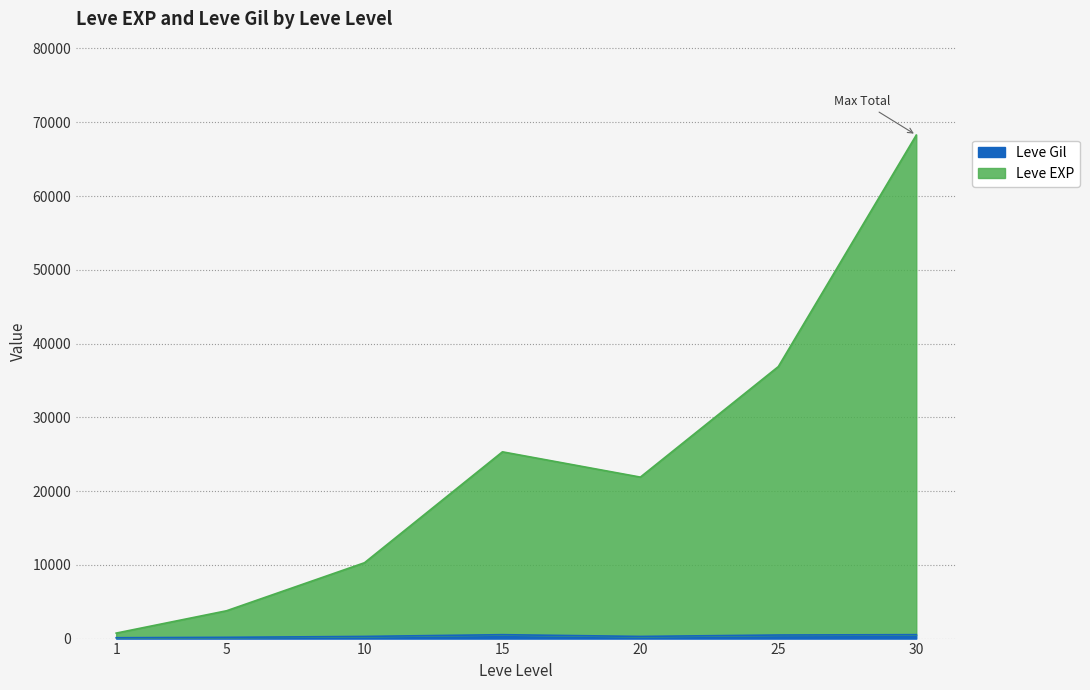

Which series changed the most between 10 and 20?

Leve EXP